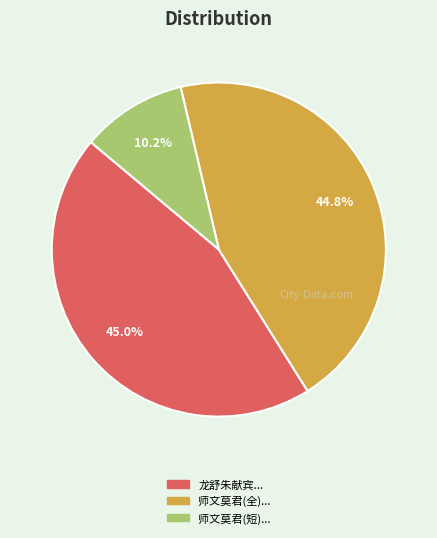

Does any single category account for the majority?

No